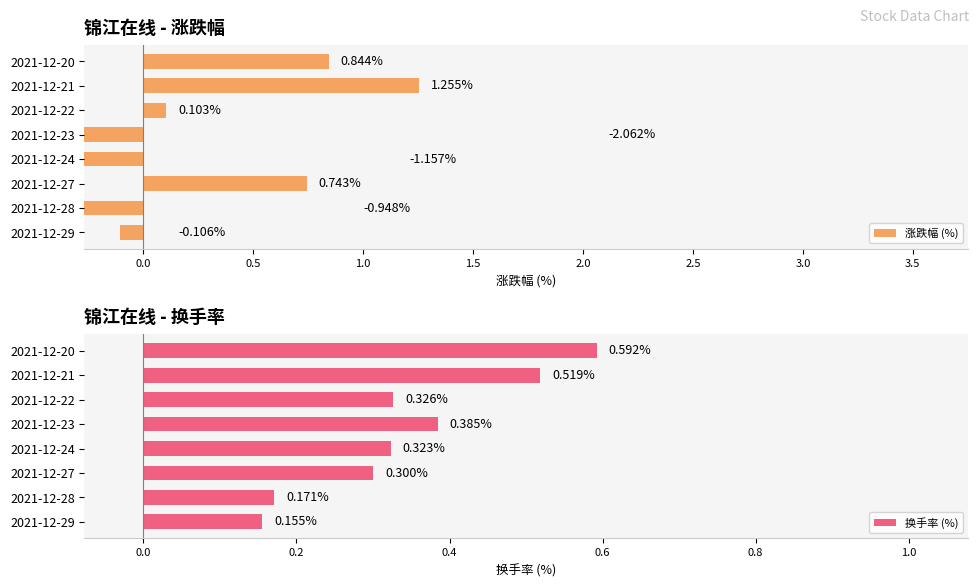

Rank the categories by 换手率 (%) value from lowest to highest.

2021-12-29, 2021-12-28, 2021-12-27, 2021-12-24, 2021-12-22, 2021-12-23, 2021-12-21, 2021-12-20